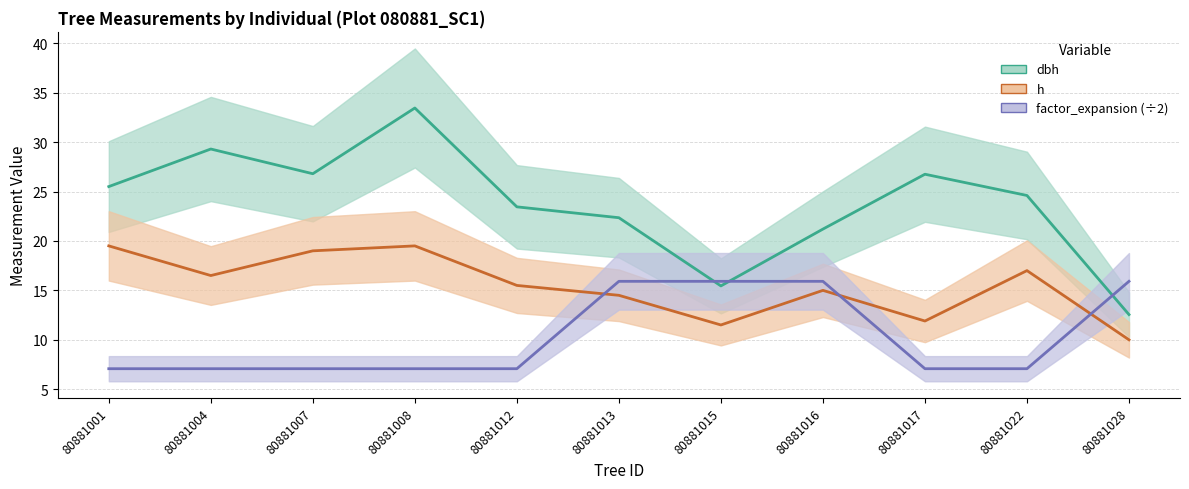

At which category is the sum across all series the highest?

80881008